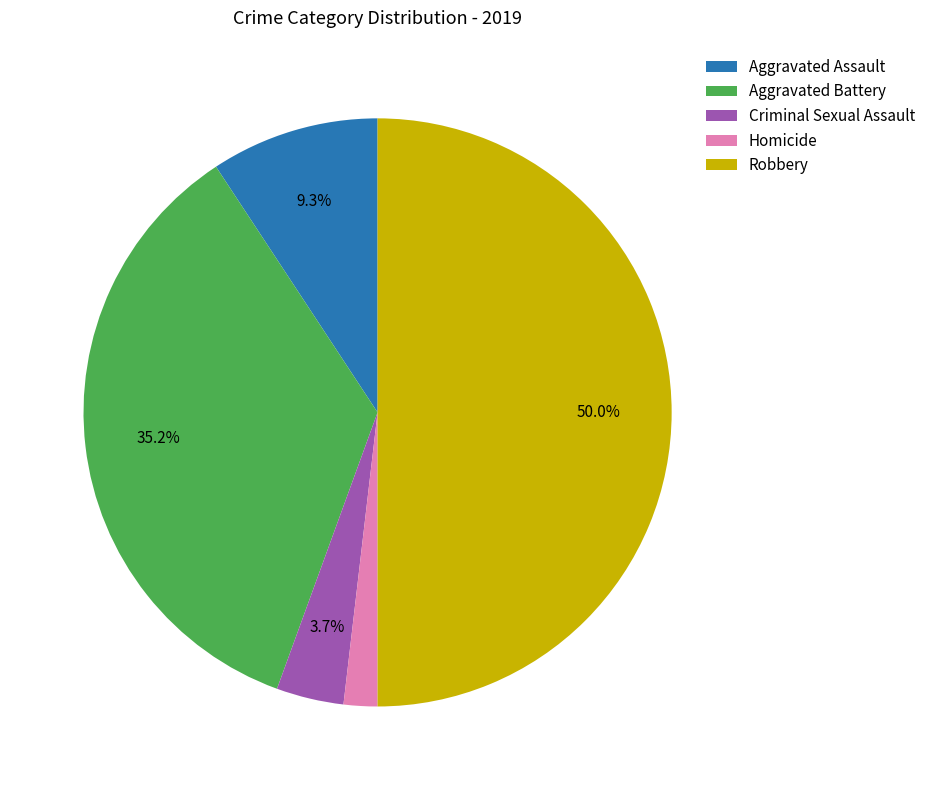

To the nearest percent, what is the difference between the Aggravated Assault and Homicide slice percentages?

7%